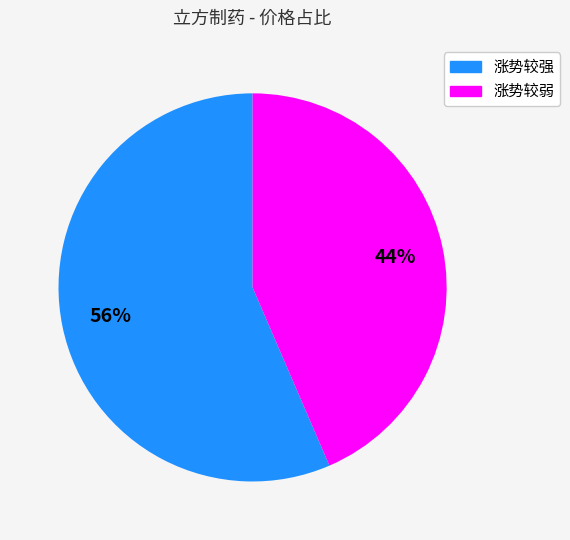

Is the sum of 涨势较强 and 涨势较弱 greater than half?

Yes